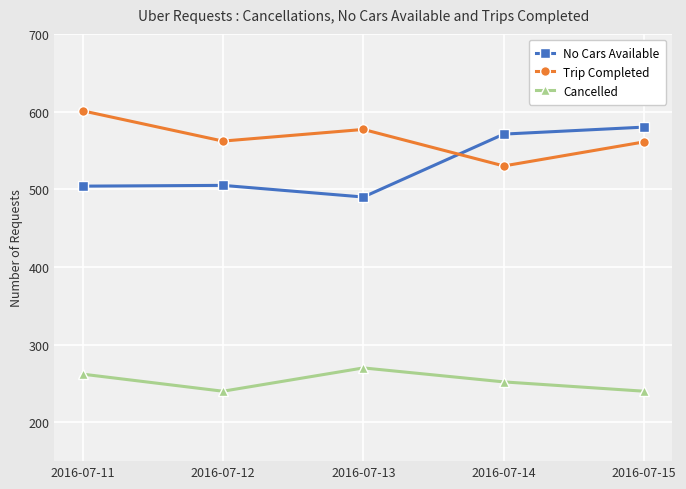

How many interior local peaks does the Trip Completed series have?

1